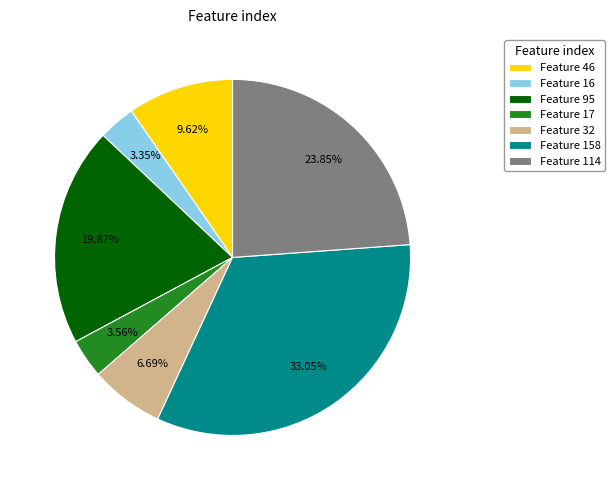

What is the largest slice in the pie chart?

Feature 158